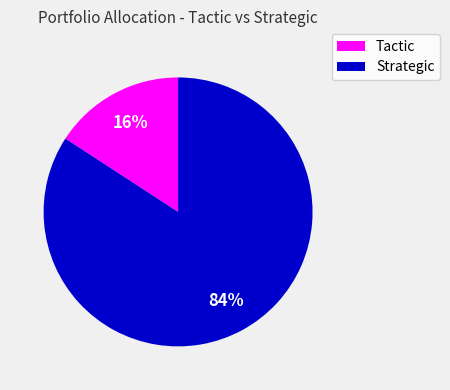

Is there any slice that represents more than half of the pie?

Yes